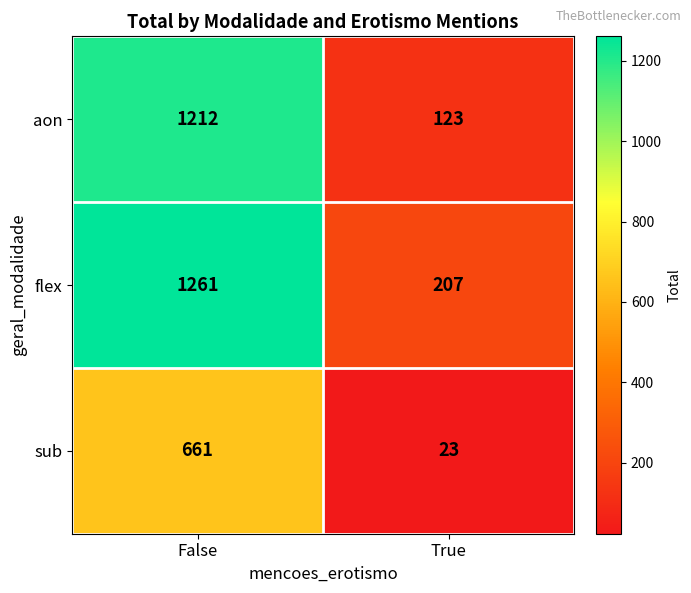

Which series has the widest spread of values?

aon